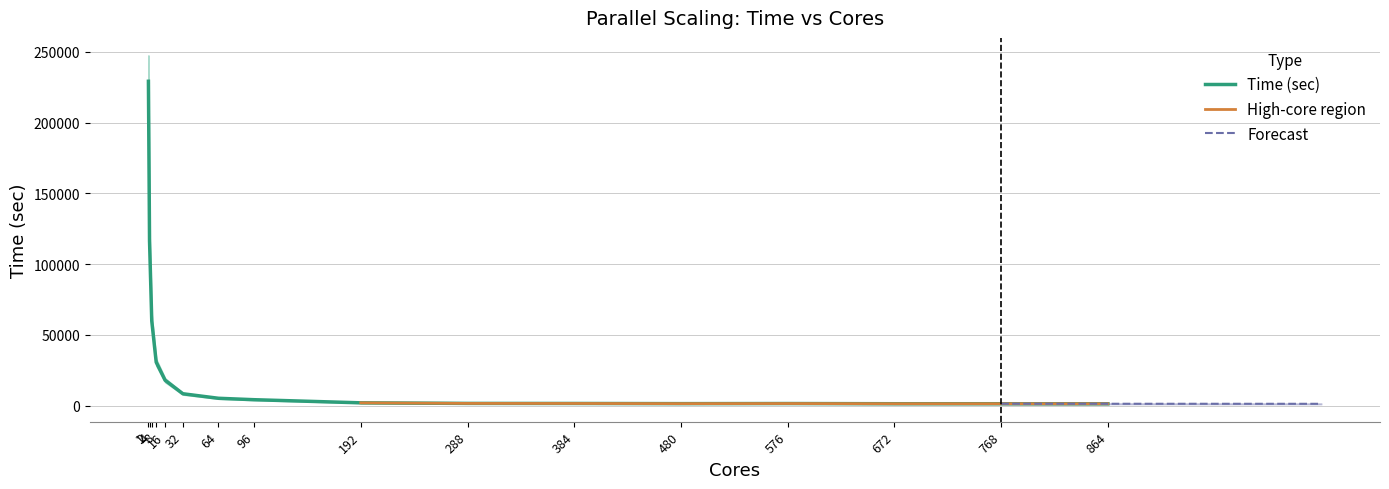

True or false: the data has more than 1 interior local peaks.

False